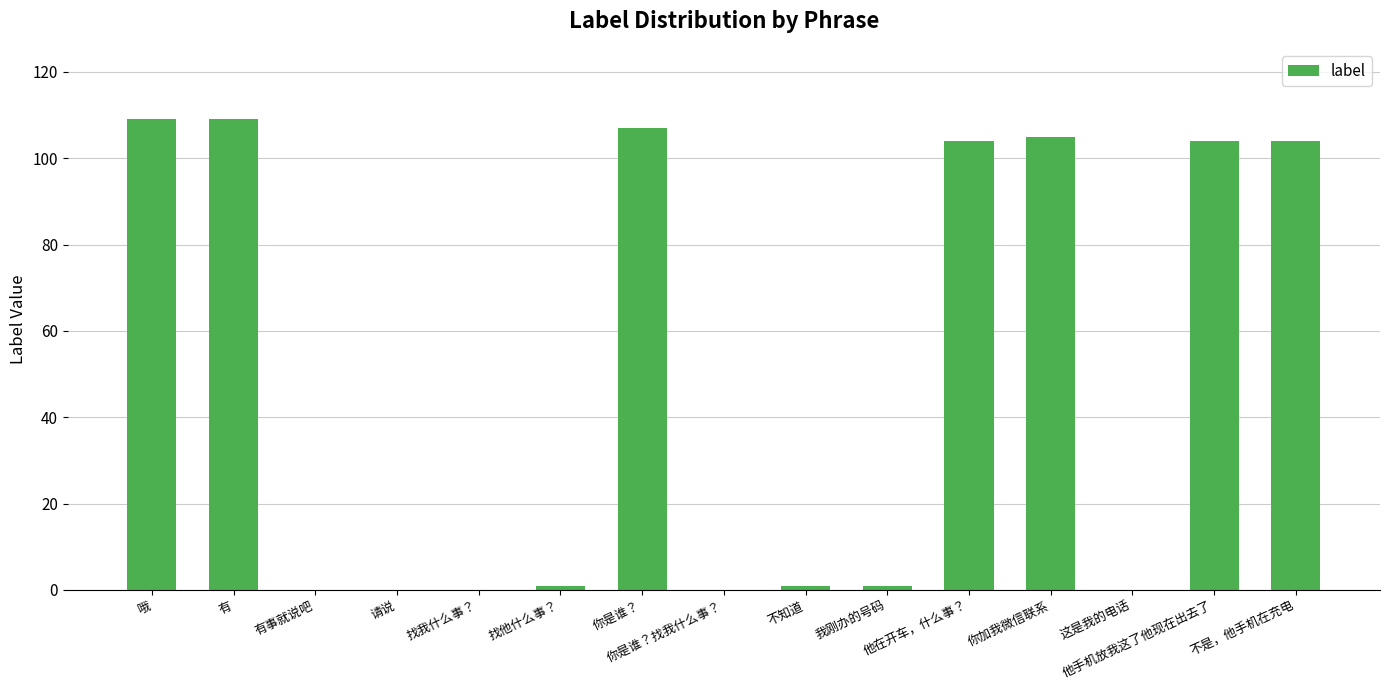

What is the sum of all values?

745